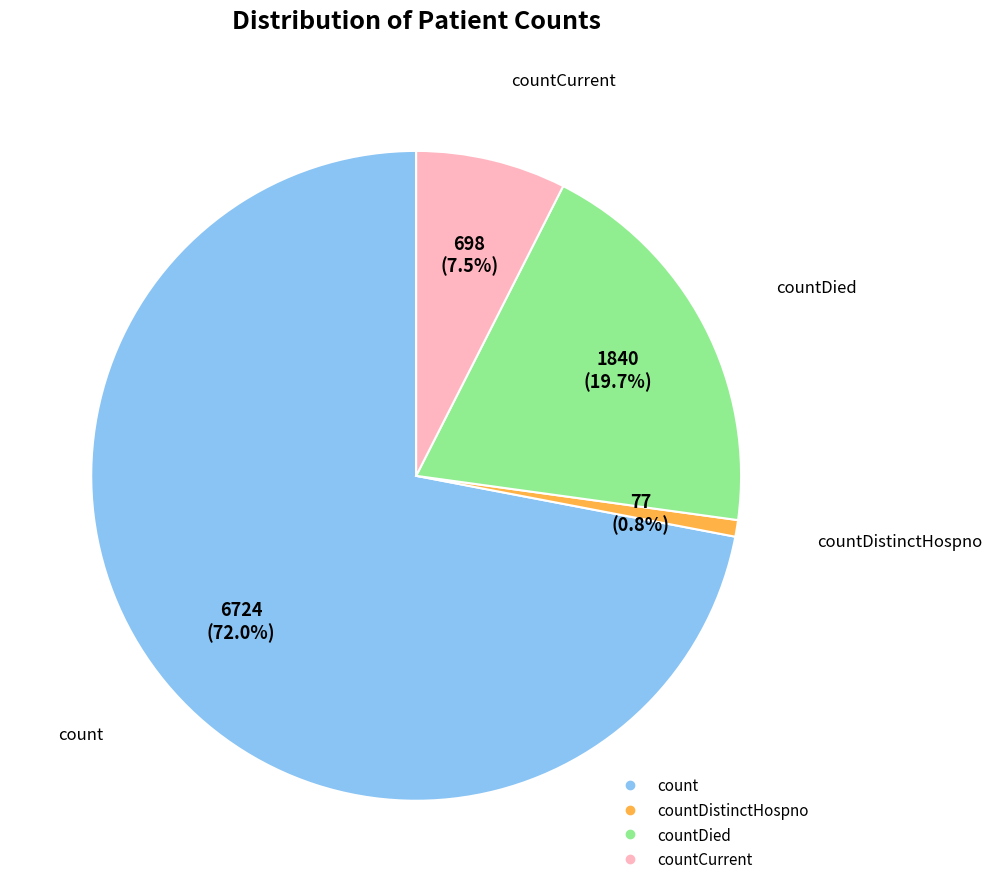

Is there a majority slice in this chart?

Yes